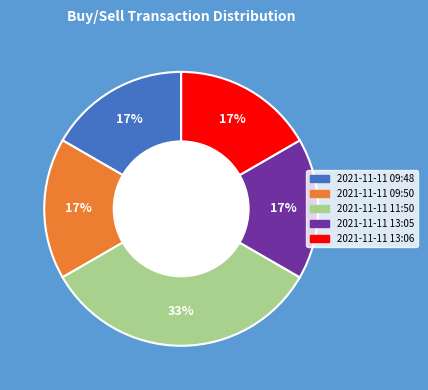

How many segments does this pie chart have?

5